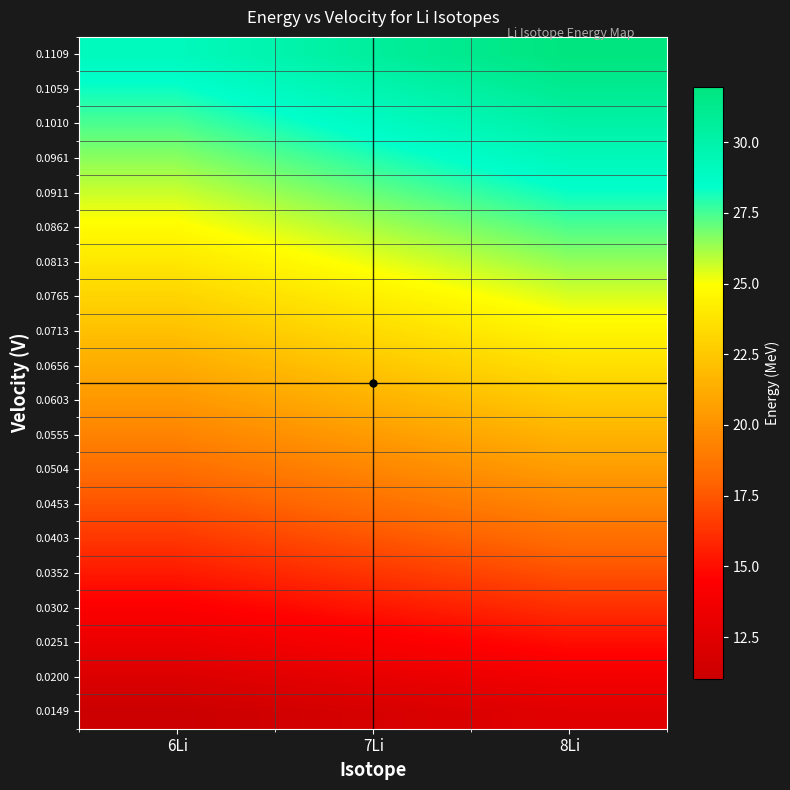

Reading left to right, list all the values displayed in this chart.

0.0149: 6Li=11.0	7Li=11.8	8Li=12.5
0.0200: 6Li=12.2	7Li=13.0	8Li=13.8
0.0251: 6Li=13.3	7Li=14.1	8Li=15.0
0.0302: 6Li=14.3	7Li=15.3	8Li=16.1
0.0352: 6Li=15.4	7Li=16.3	8Li=17.3
0.0403: 6Li=16.4	7Li=17.4	8Li=18.4
0.0453: 6Li=17.4	7Li=18.4	8Li=19.4
0.0504: 6Li=18.4	7Li=19.5	8Li=20.5
0.0555: 6Li=19.3	7Li=20.5	8Li=21.5
0.0603: 6Li=20.3	7Li=21.4	8Li=22.5
0.0656: 6Li=21.2	7Li=22.4	8Li=23.5
0.0713: 6Li=22.1	7Li=23.4	8Li=24.5
0.0765: 6Li=23.0	7Li=24.3	8Li=25.5
0.0813: 6Li=23.9	7Li=25.2	8Li=26.4
0.0862: 6Li=24.8	7Li=26.1	8Li=27.4
0.0911: 6Li=25.7	7Li=27.0	8Li=28.3
0.0961: 6Li=26.5	7Li=27.9	8Li=29.2
0.1010: 6Li=27.4	7Li=28.8	8Li=30.2
0.1059: 6Li=28.3	7Li=29.7	8Li=31.1
0.1109: 6Li=29.1	7Li=30.6	8Li=32.0